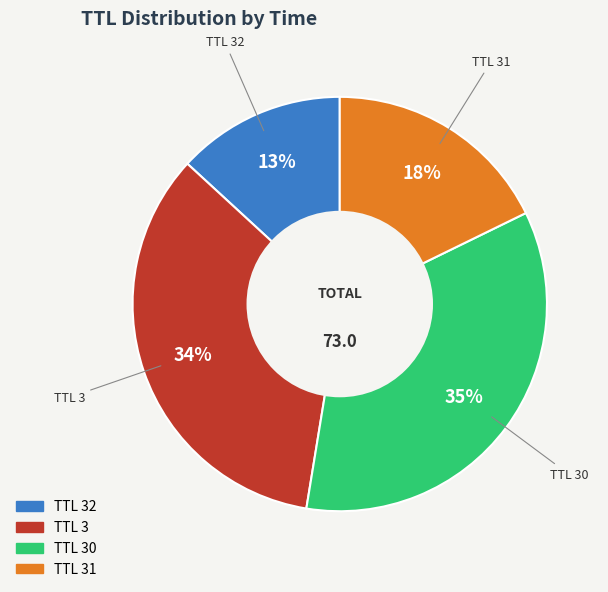

Which category has the biggest portion of the pie?

TTL 30